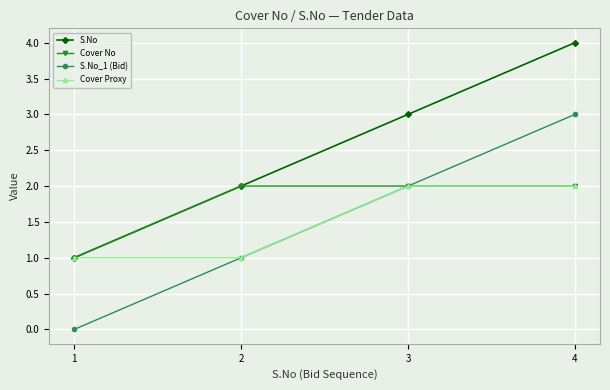

Rank the categories by S.No_1 (Bid) value from lowest to highest.

1, 2, 3, 4